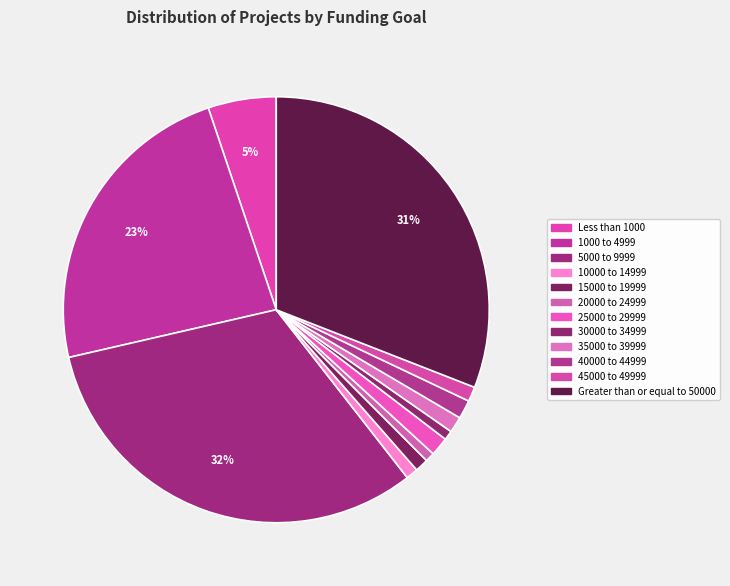

Which slice is the smallest?

20000 to 24999